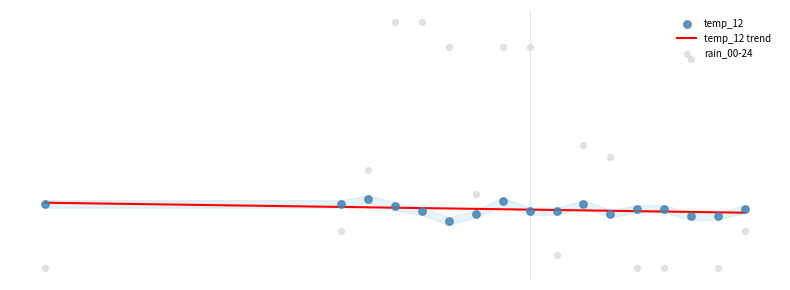

What are all the series names shown in the legend?

temp_12 trend, temp_12, rain_00-24